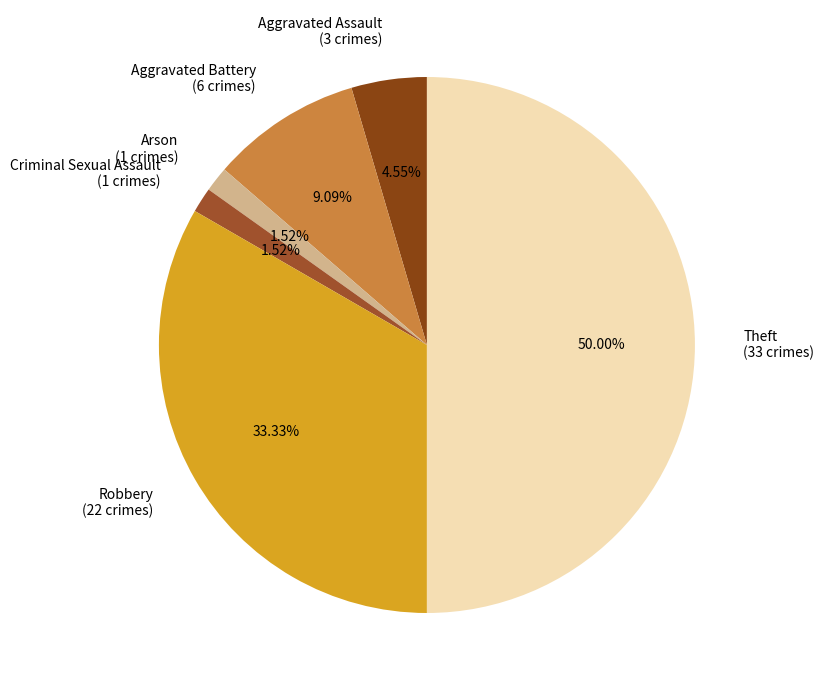

Does Aggravated Battery (6 crimes) account for over 50% of the chart?

No